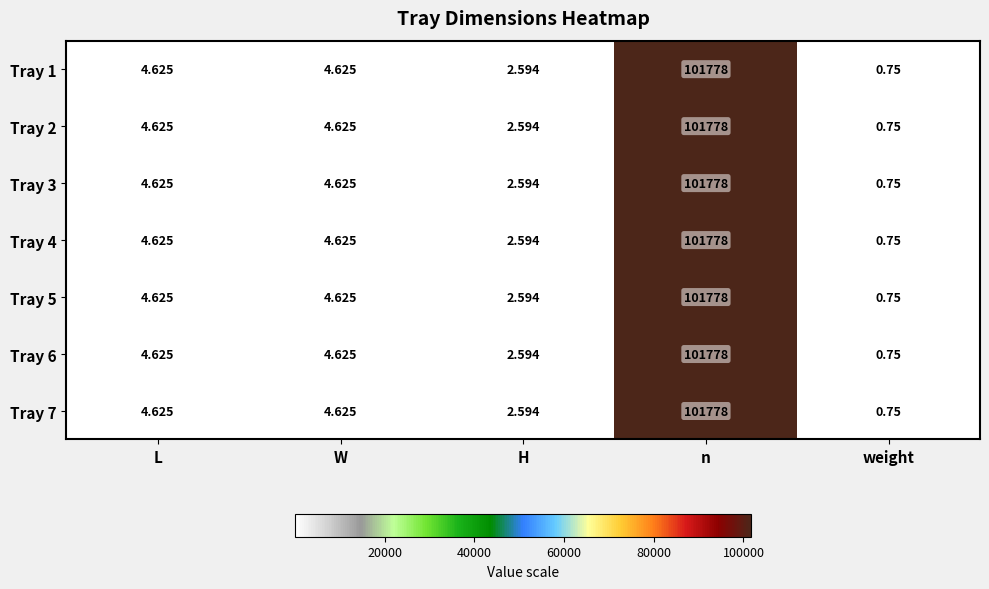

Which label corresponds to the smallest value in the chart?

weight